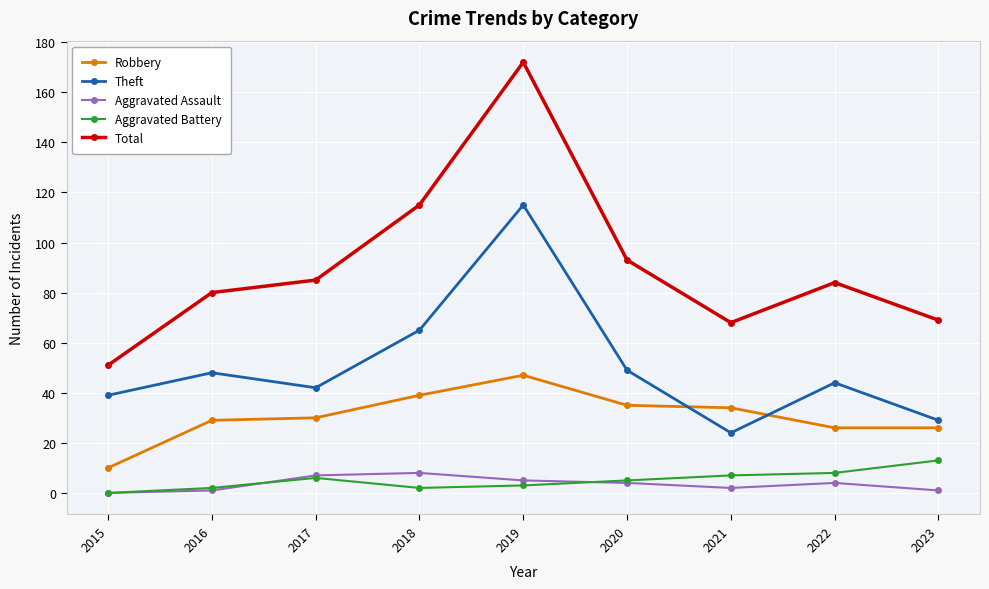

How many interior local peaks does the Theft series have?

3